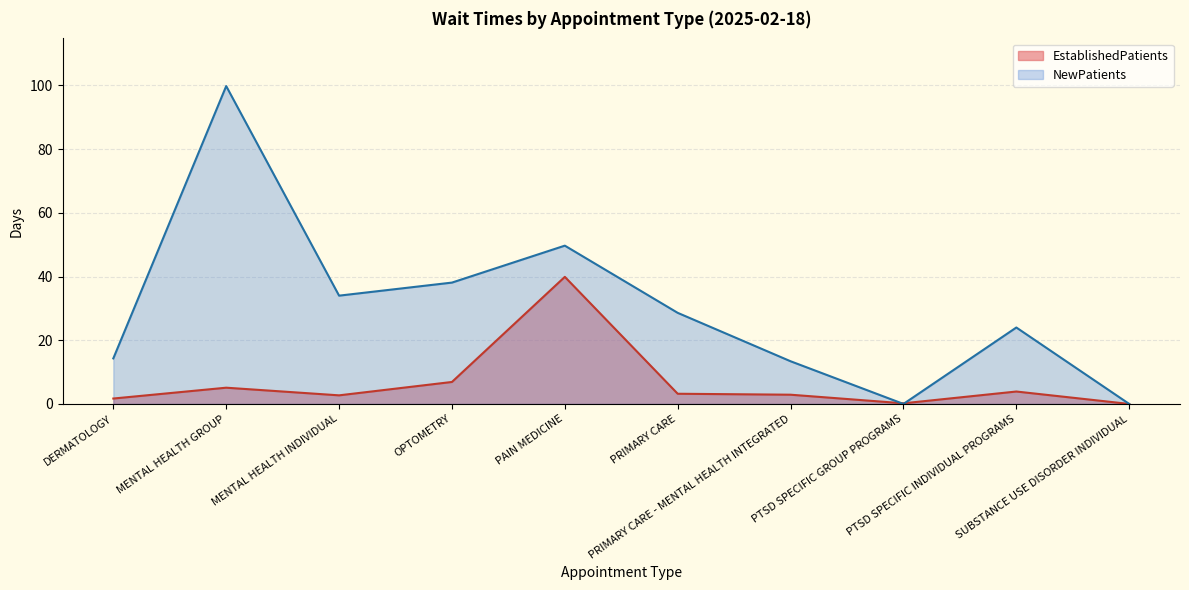

Between which two adjacent categories do EstablishedPatients and NewPatients first intersect?

PRIMARY CARE - MENTAL HEALTH INTEGRATED and PTSD SPECIFIC GROUP PROGRAMS